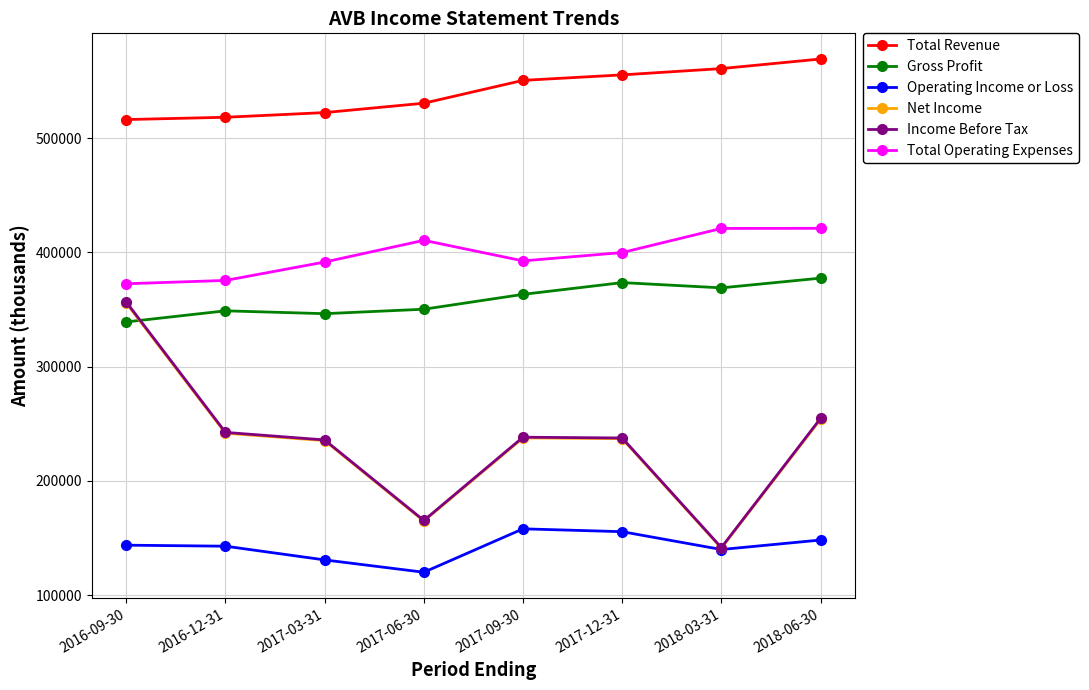

What is the difference between the highest and lowest values at 2017-06-30?

410500